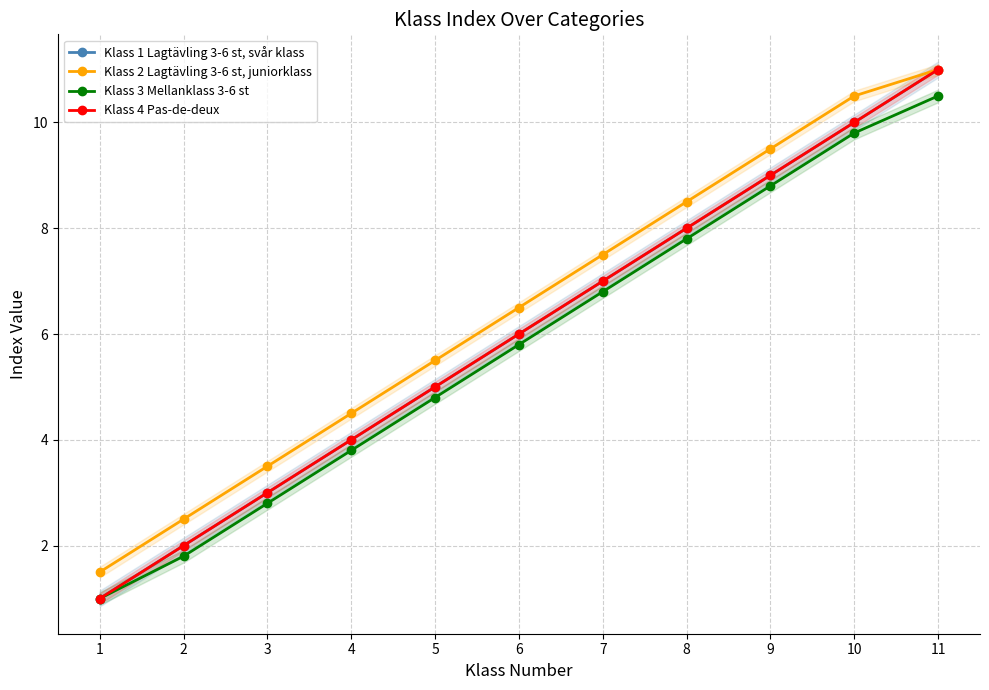

True or false: Klass 4 Pas-de-deux and Klass 3 Mellanklass 3-6 st intersect in this chart.

False